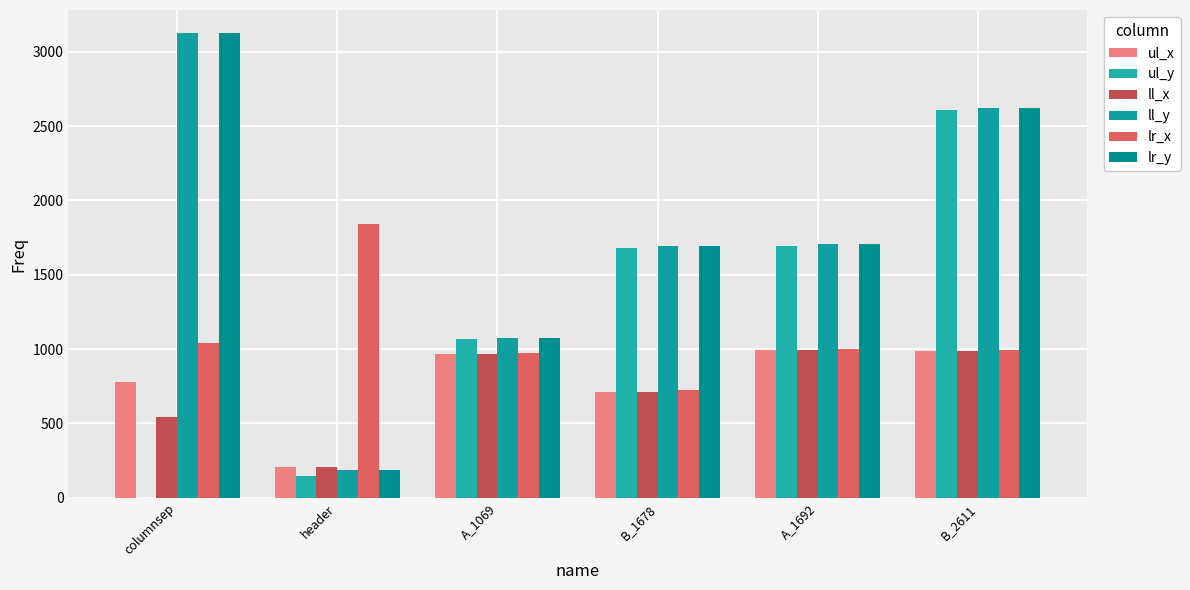

The value of ll_y at B_2611 is 3989. True or false?

False